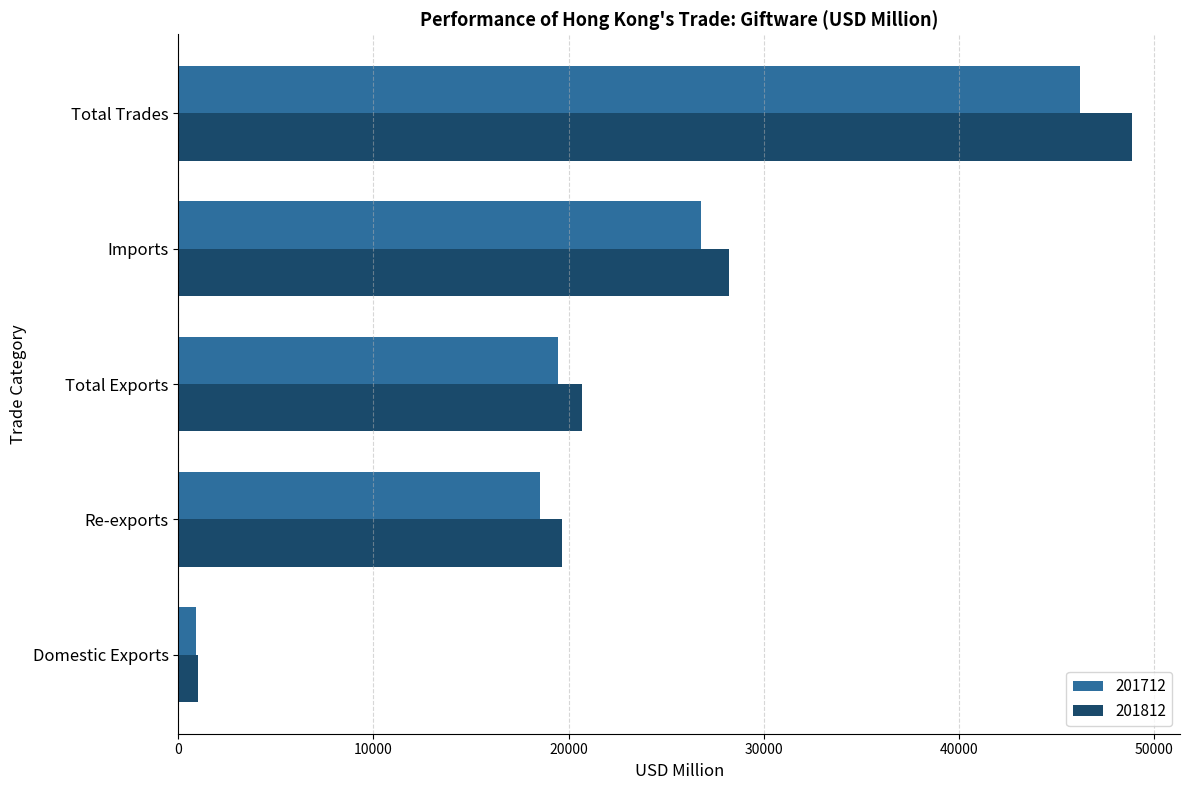

Which series has the largest range (max minus min)?

201812